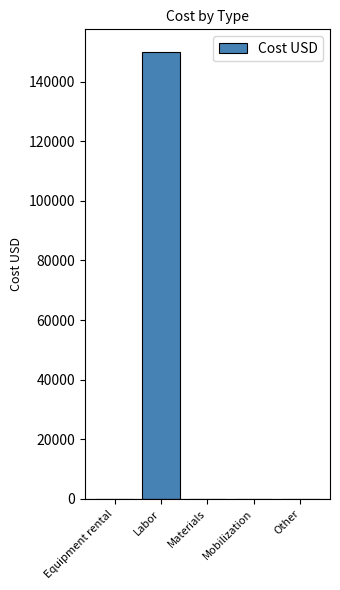

List the labels in order of value, largest first.

Labor, Equipment rental, Materials, Mobilization, Other